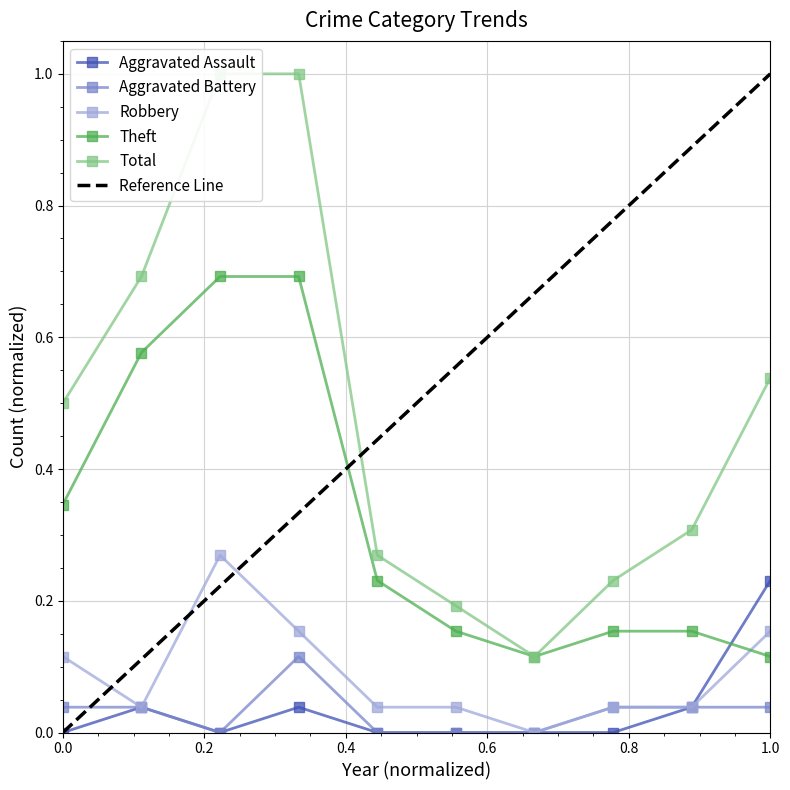

True or false: Theft and Total cross at least once.

False